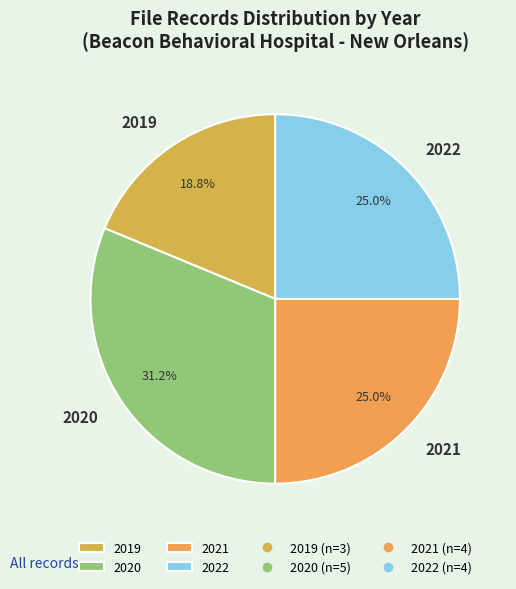

How many segments does this pie chart have?

4